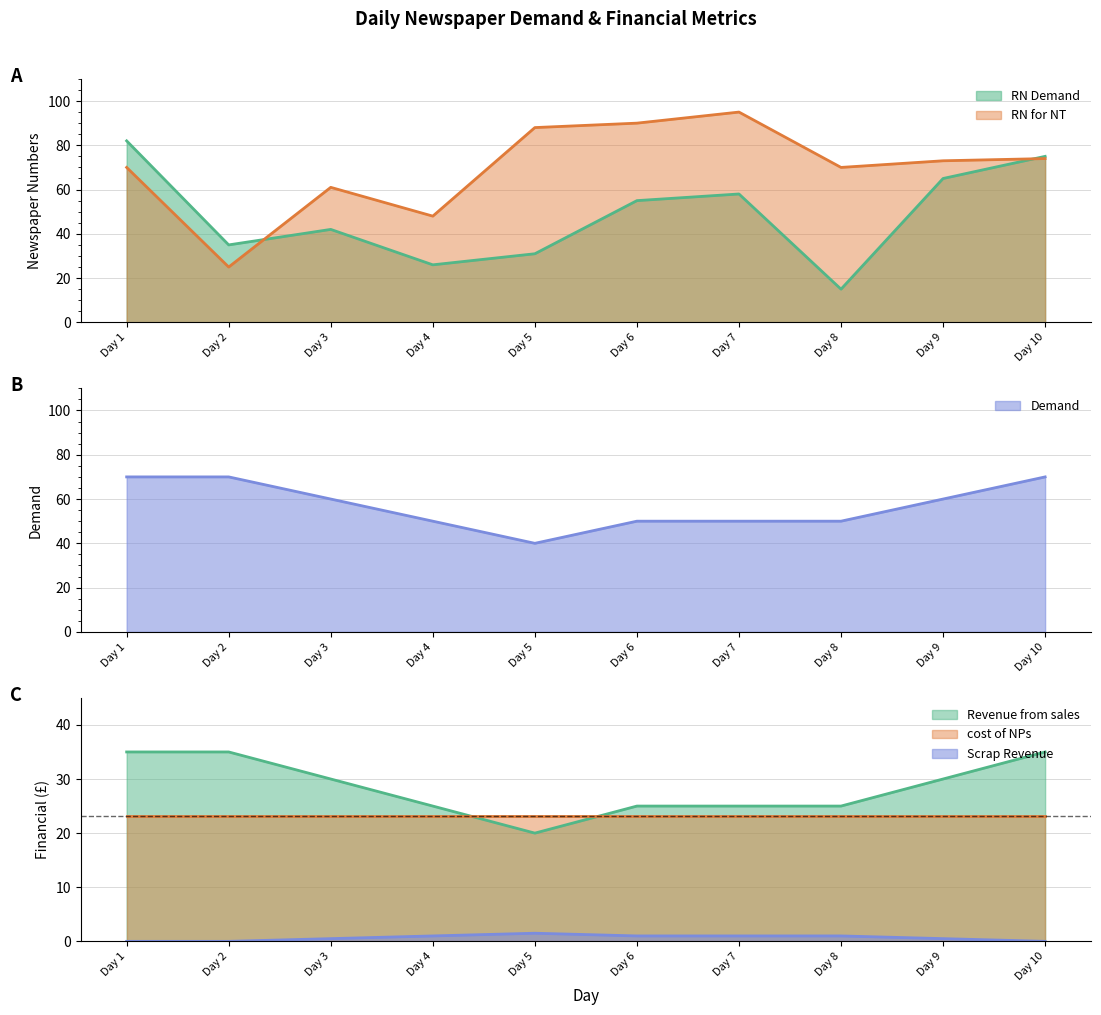

How many data points in Demand are less than 60?

5